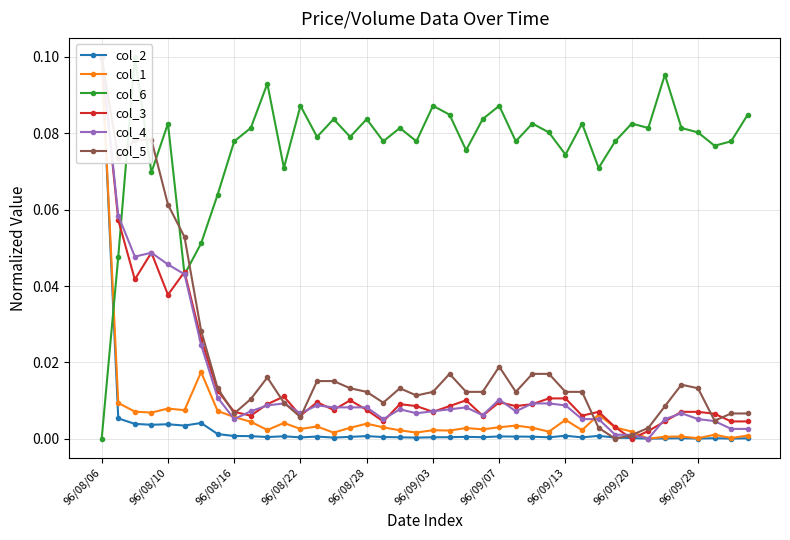

In col_6, how many points are higher than both neighbors (excluding endpoints)?

13